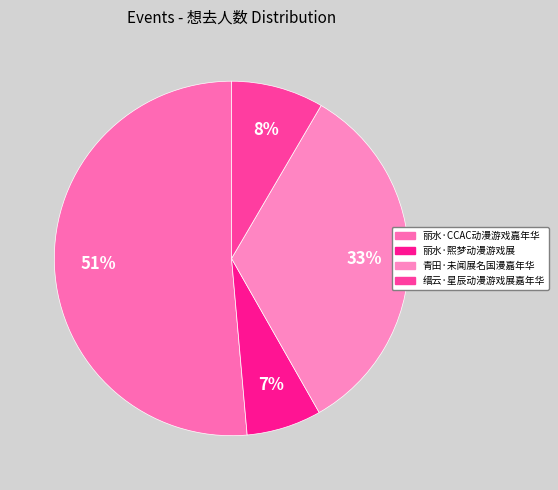

How many slices are in this pie chart?

4